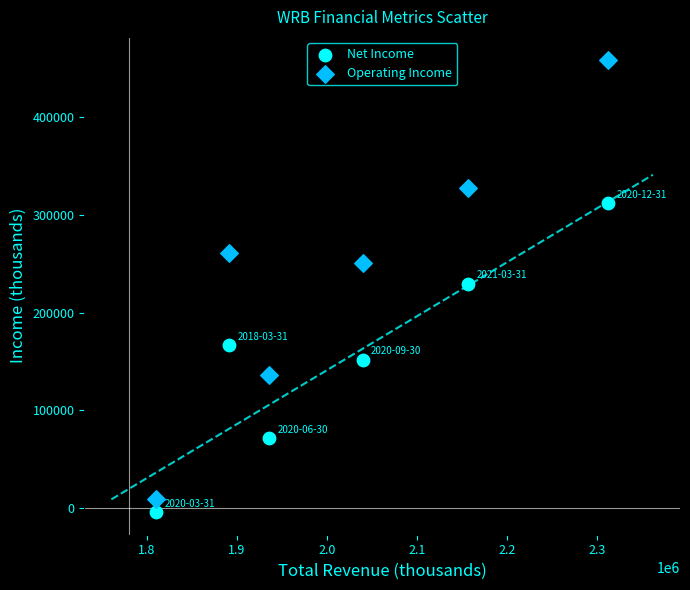

Which series contains the highest Y value?

Operating Income